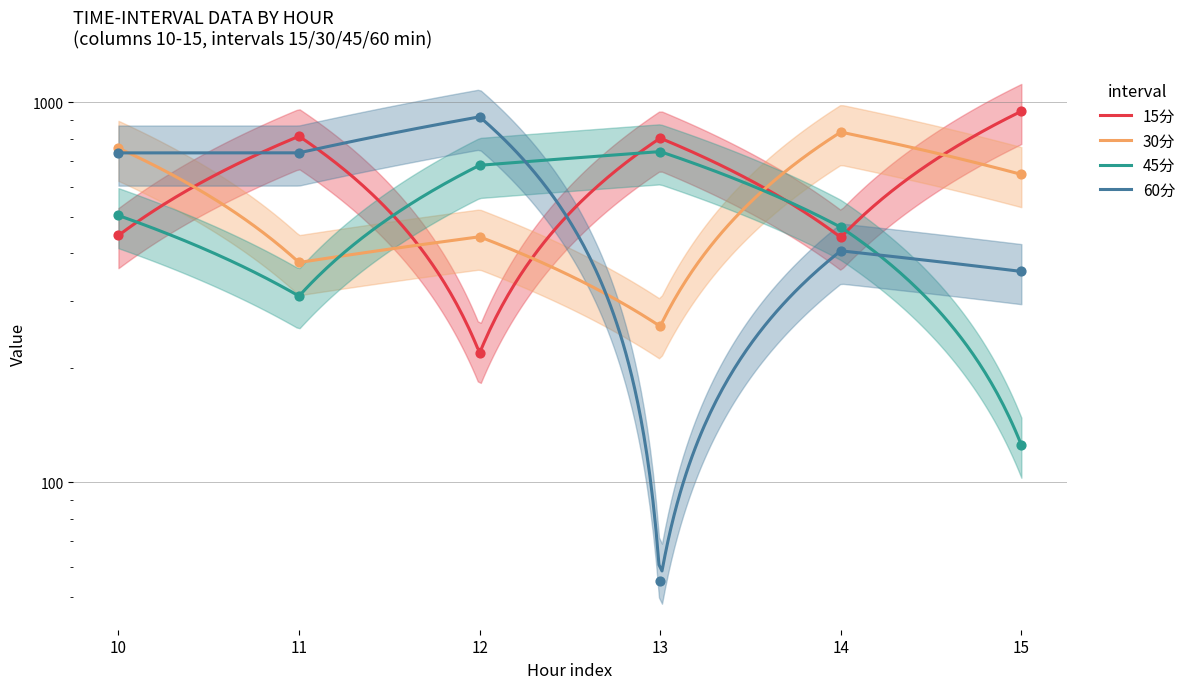

What are all the series names shown in the legend?

15分, 30分, 45分, 60分